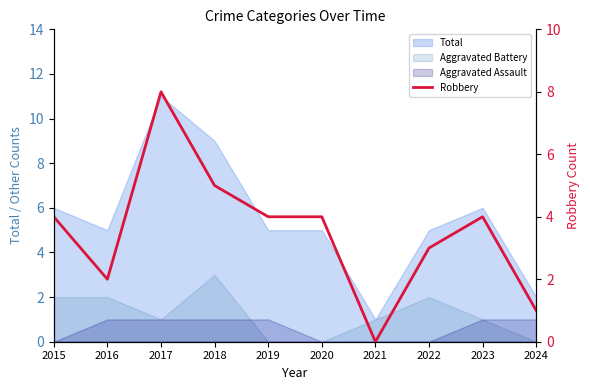

Approximately how many times larger is the value at 2023 compared to 2015?

1.0